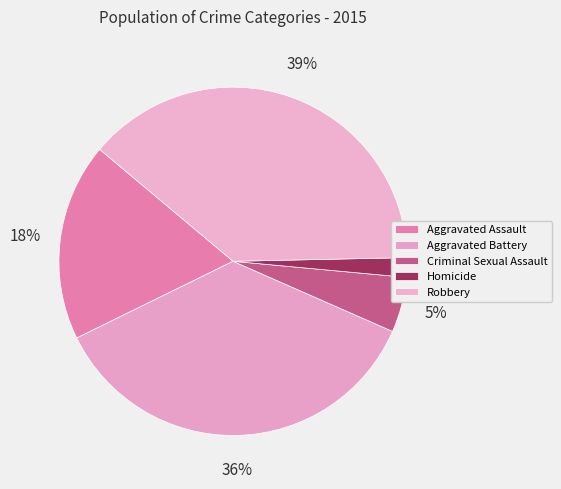

Count the number of slices in the pie.

5